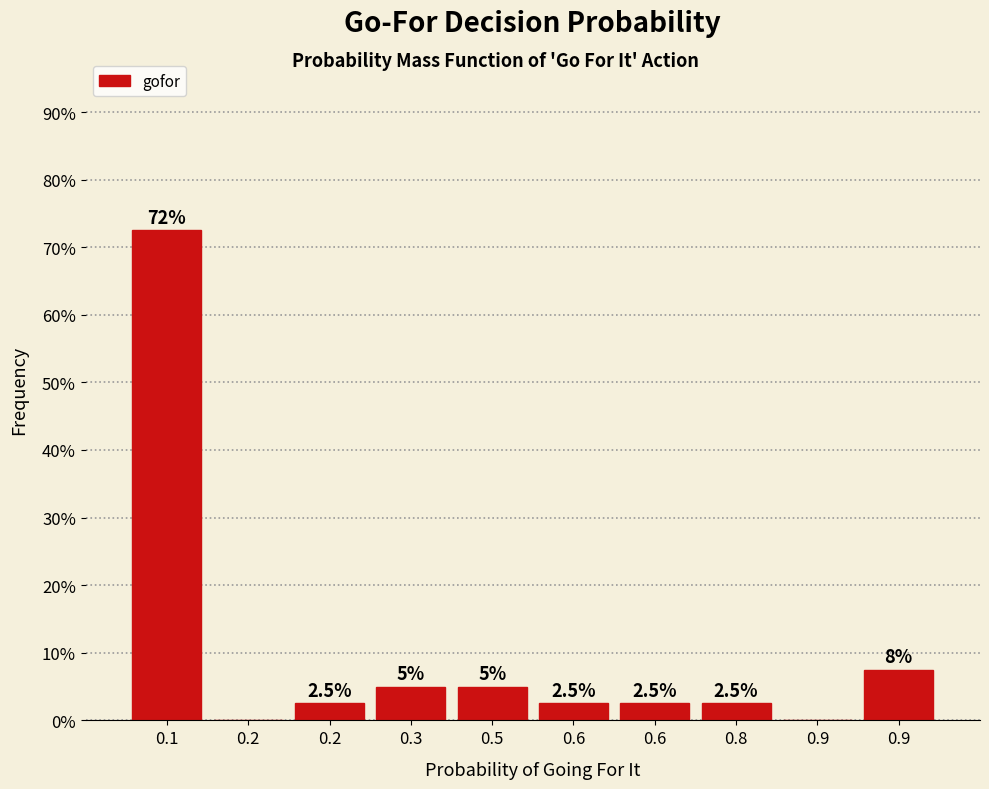

Are the bars horizontal?

No